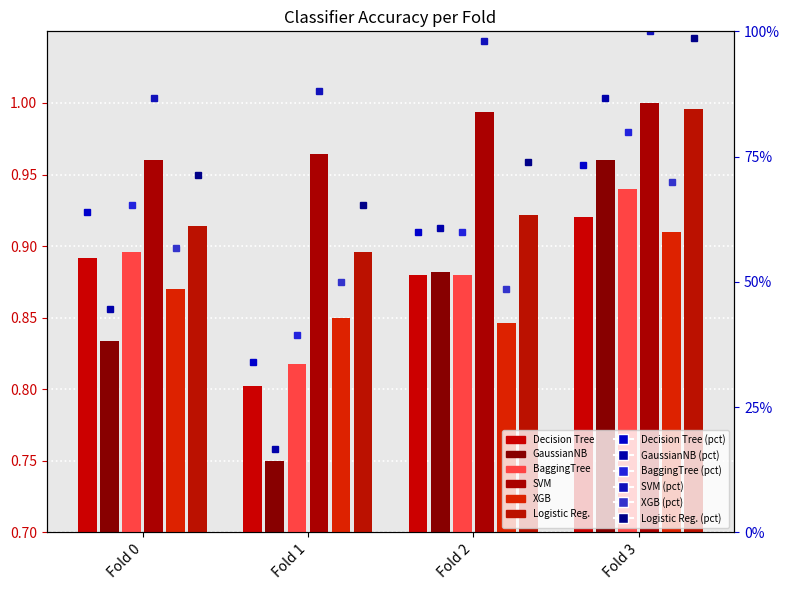

Which series has the largest total across all categories?

SVM